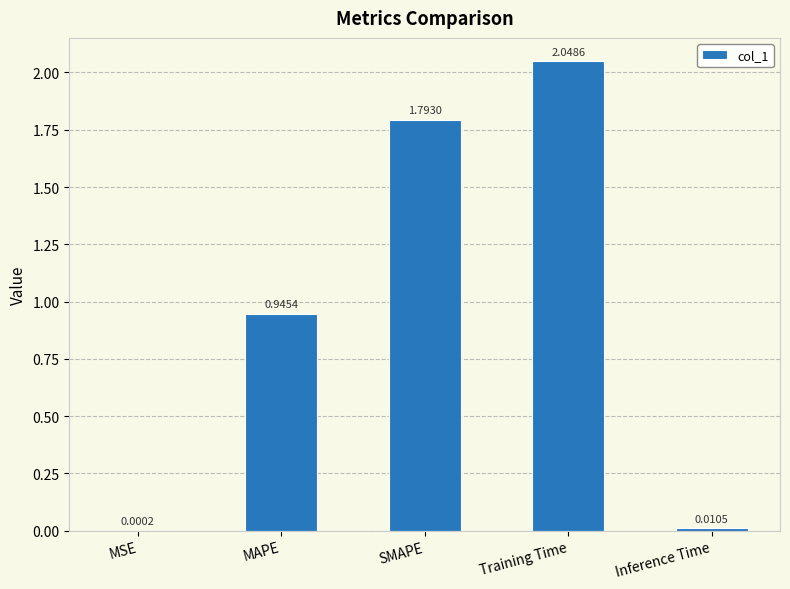

At which label is the value closest to 1?

MAPE